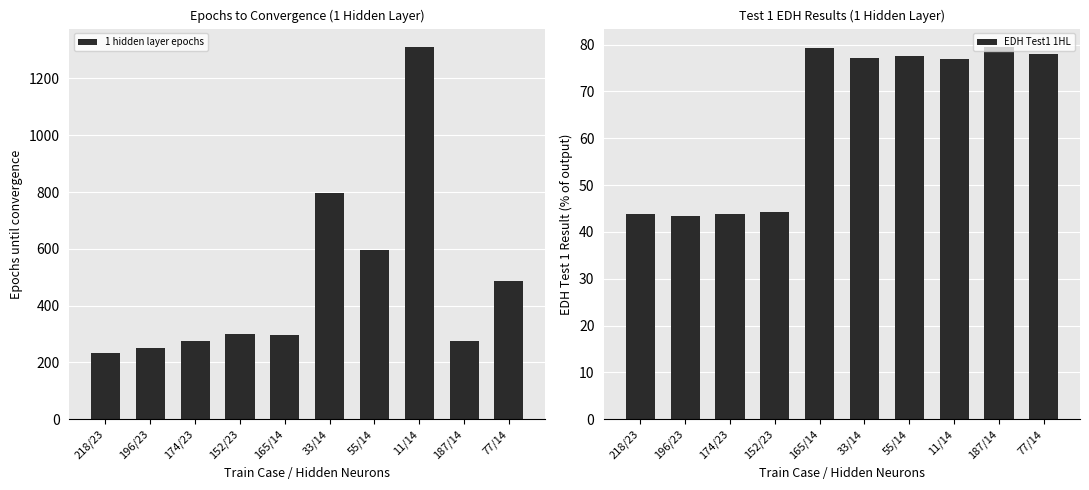

Are the bars grouped side by side (vs. stacked)?

Yes